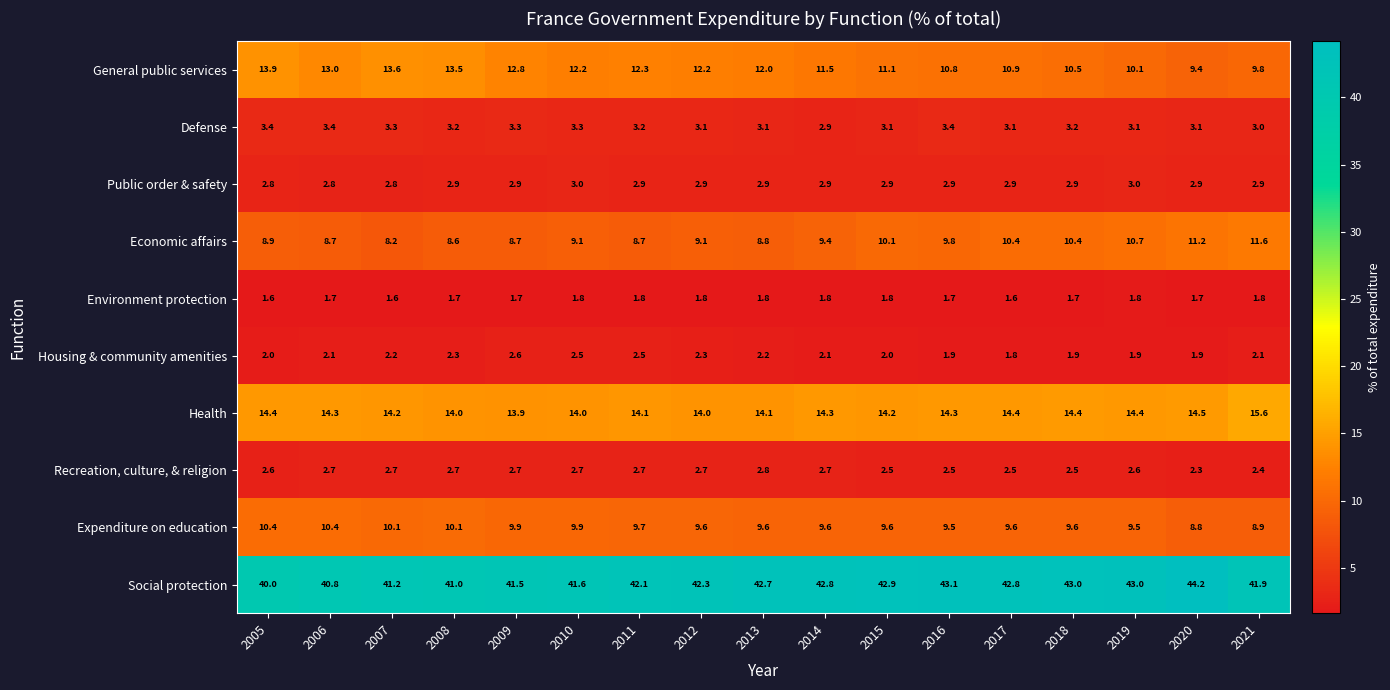

List the series in order of their peak value, lowest first.

Environment protection, Housing & community amenities, Recreation, culture, & religion, Public order & safety, Defense, Expenditure on education, Economic affairs, General public services, Health, Social protection